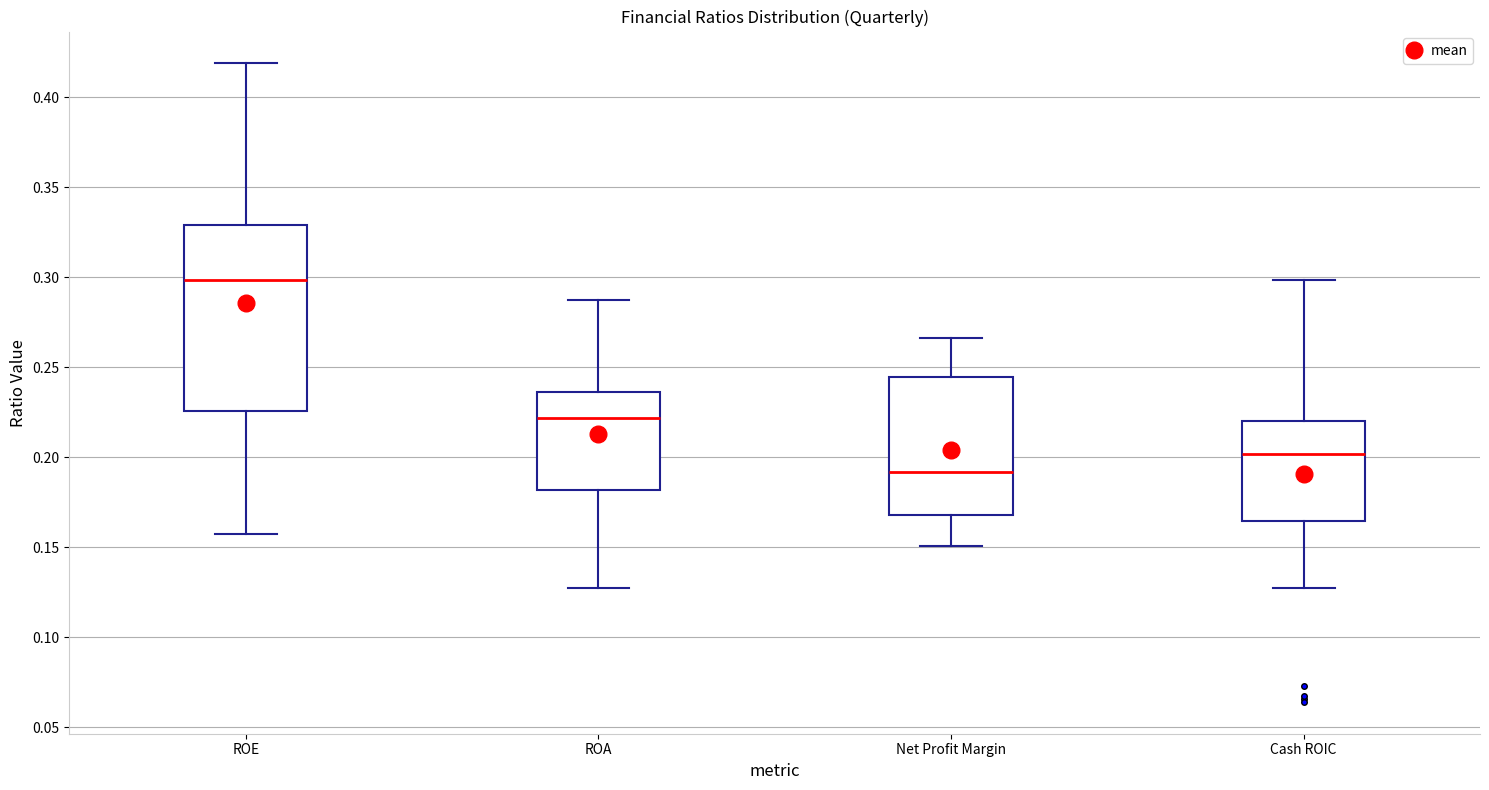

Comparing the boxes themselves (not the whiskers), which one is the tallest?

ROE